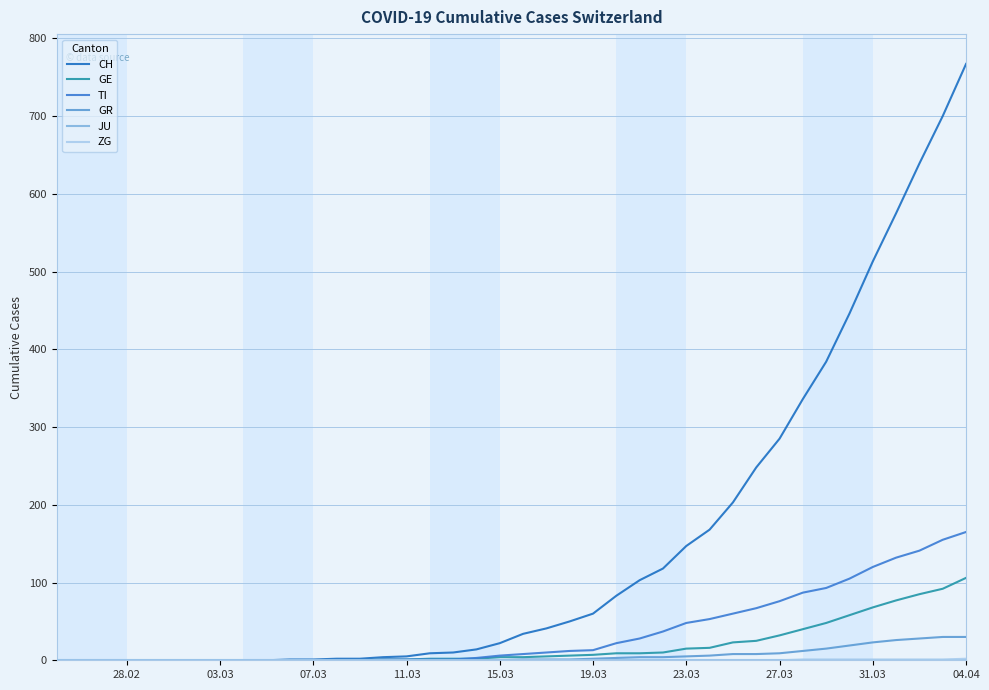

Does the chart display data point markers on the line(s)?

No